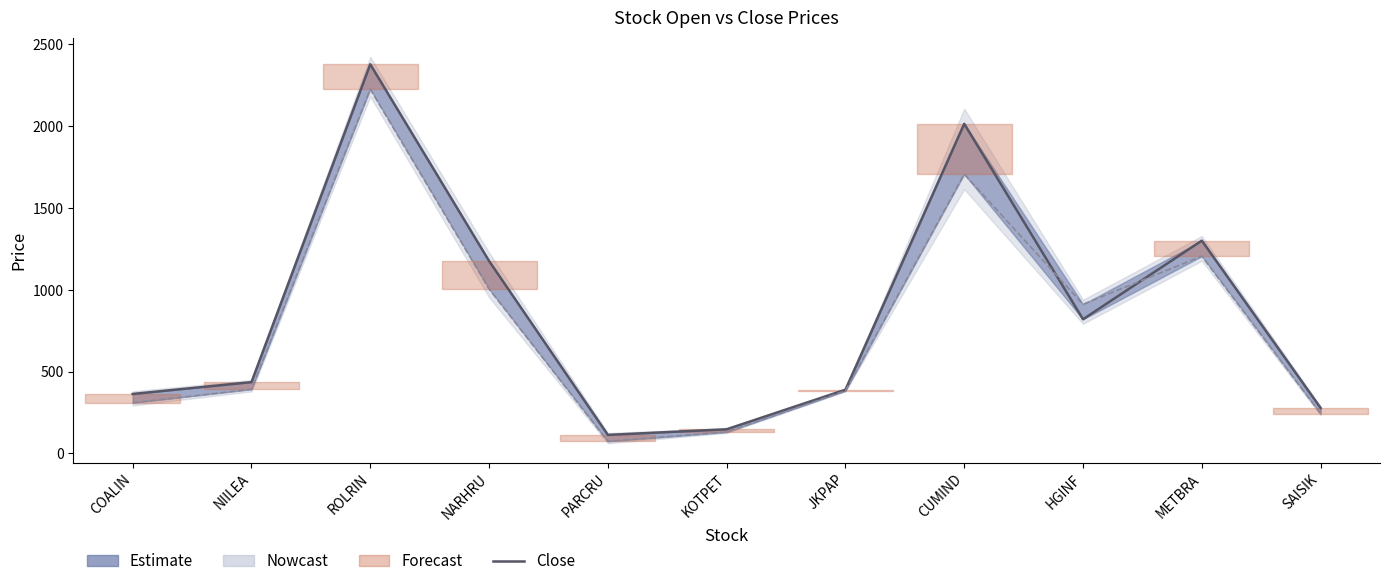

What is the average value?

855.5